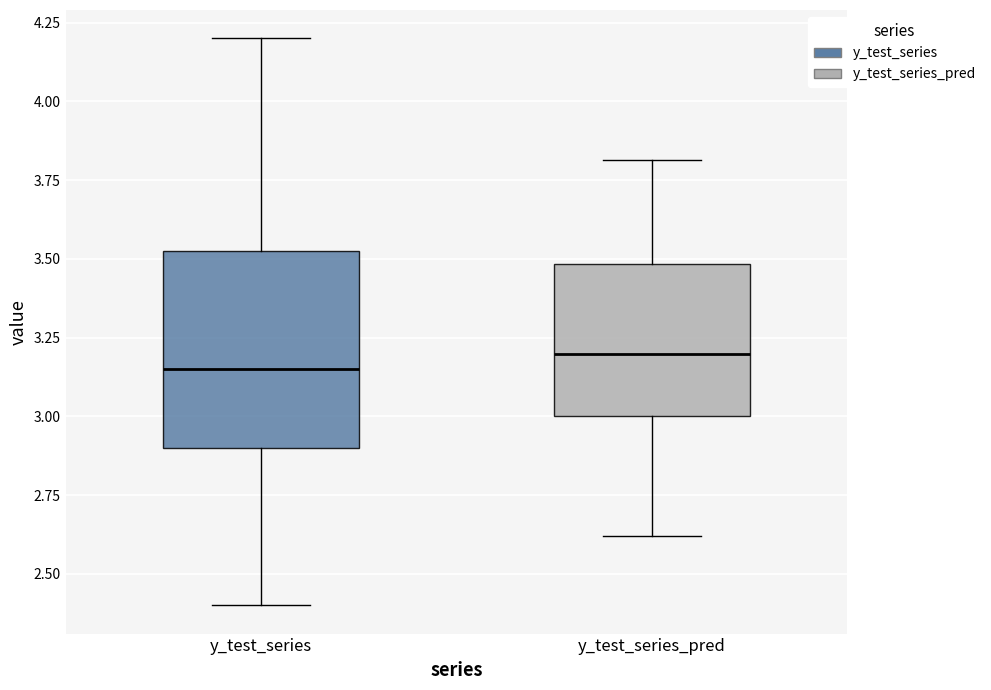

Where does the upper whisker of the box for y_test_series_pred end on the y-axis? The values are not printed on the chart, so give them approximately, as read against the axis.

3.80